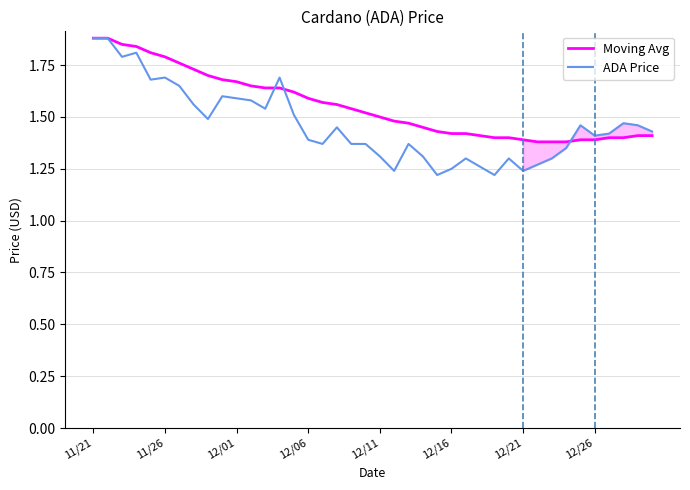

True or false: Moving Avg and ADA Price intersect in this chart.

True